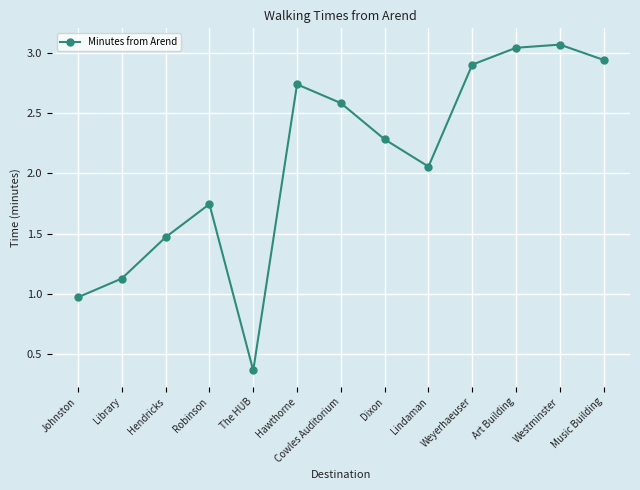

What is the sum of all values?

27.3